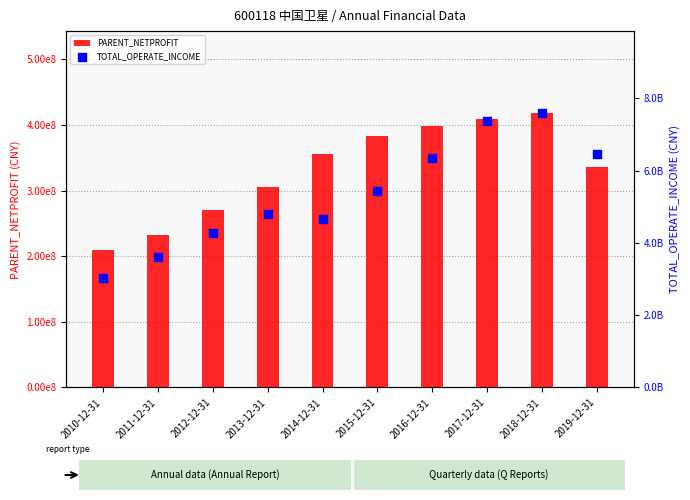

Is the value of TOTAL_OPERATE_INCOME at 2013-12-31 greater than the value of PARENT_NETPROFIT at 2017-12-31?

Yes